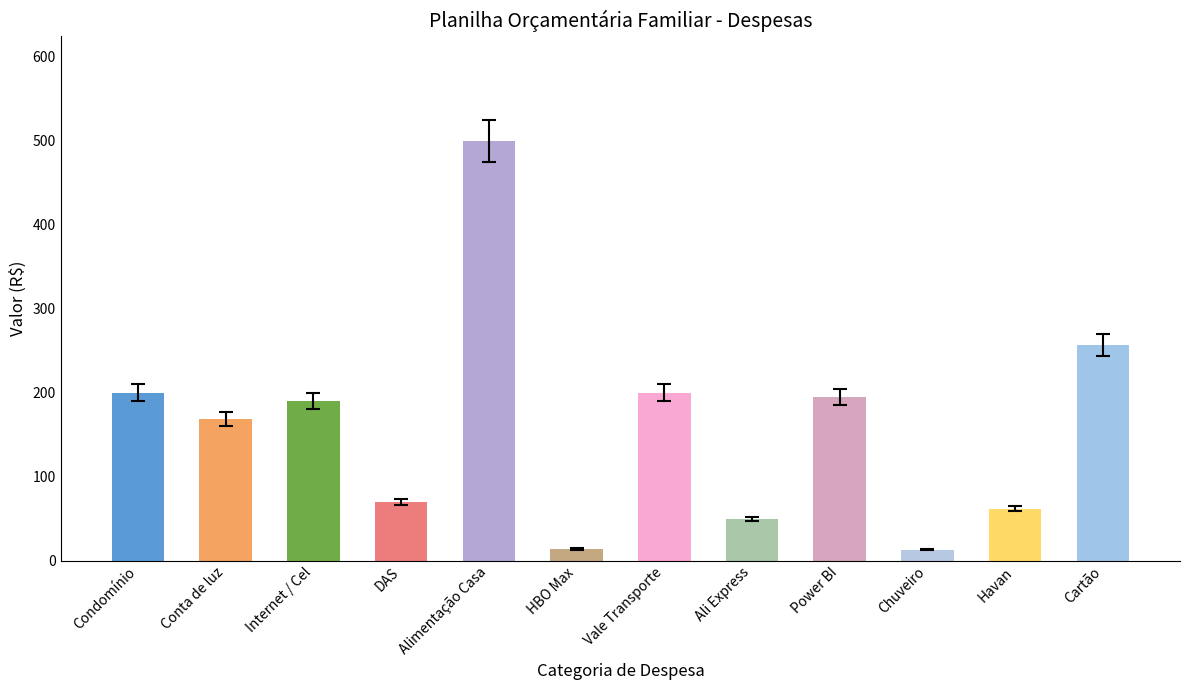

What is the label of the 9th bar from the right?

DAS